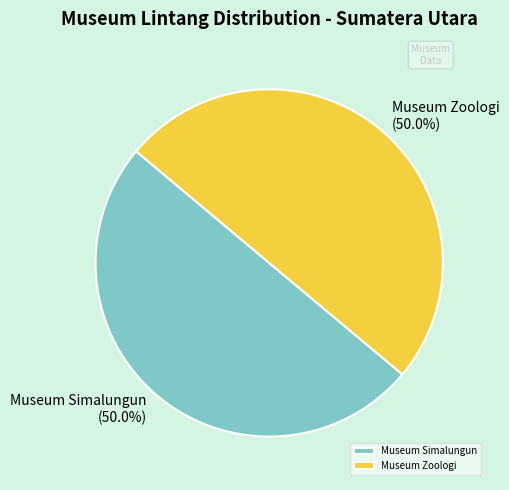

Approximately how many times larger is the value at Museum Simalungun compared to Museum Zoologi?

1.0